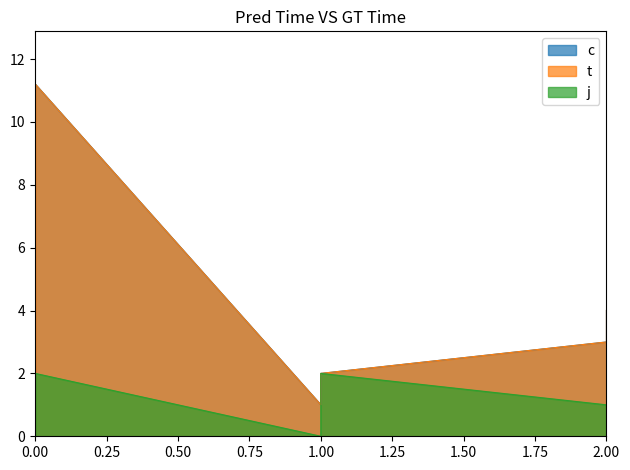

What are all the series names shown in the legend?

c, t, j